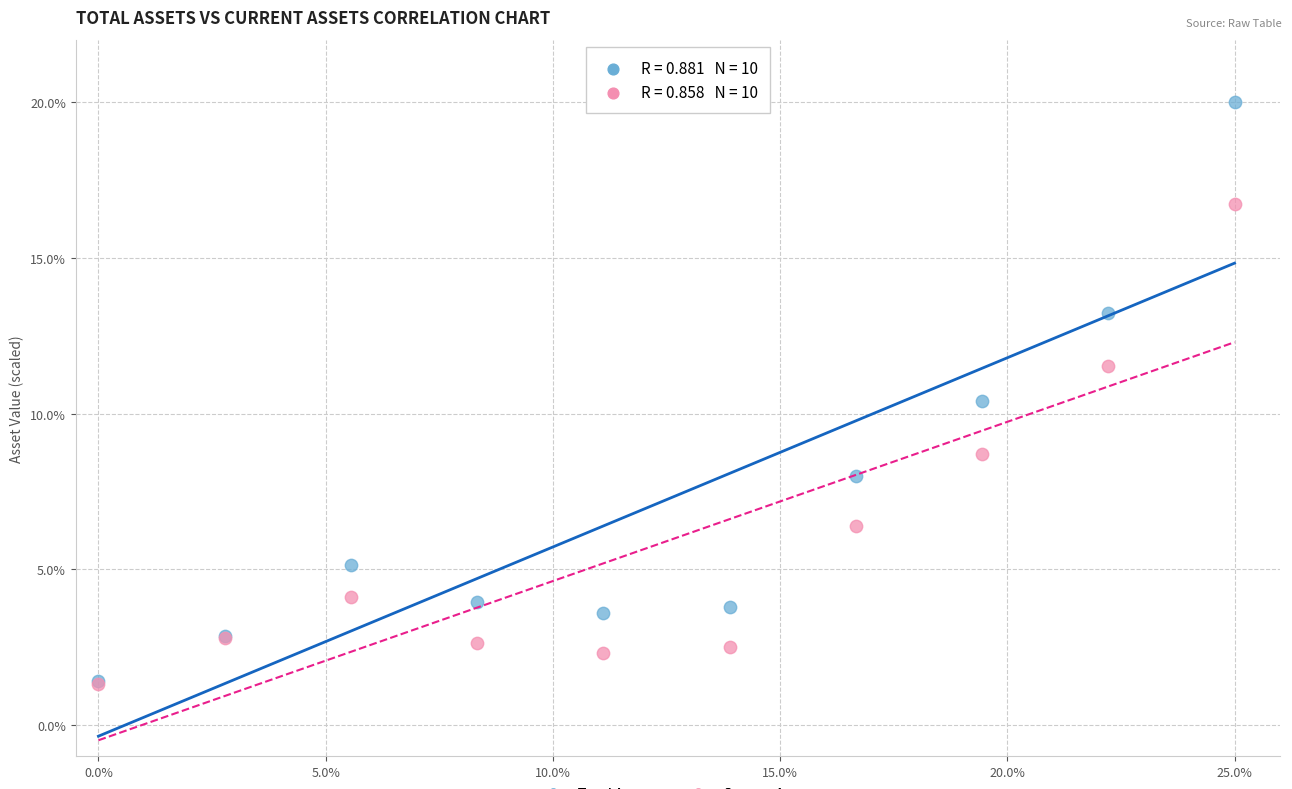

Which series reaches the maximum Y coordinate?

Total Assets